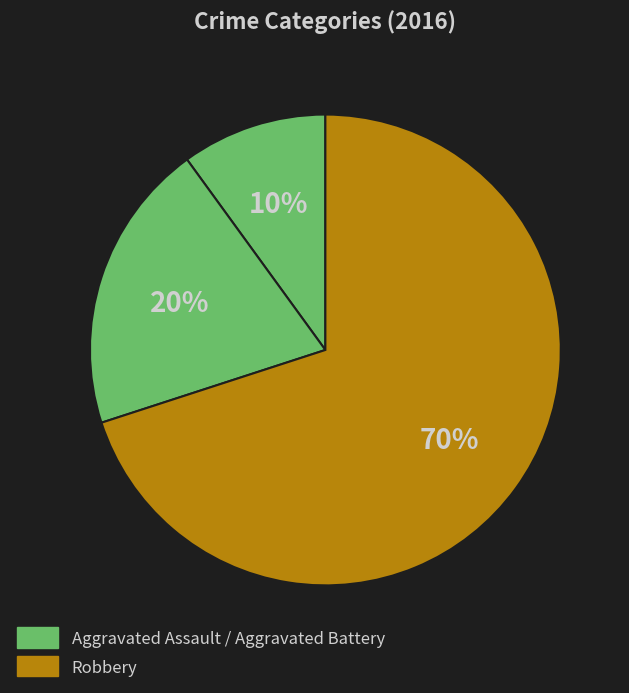

Rank the categories by value from highest to lowest.

Robbery, Aggravated Battery, Aggravated Assault